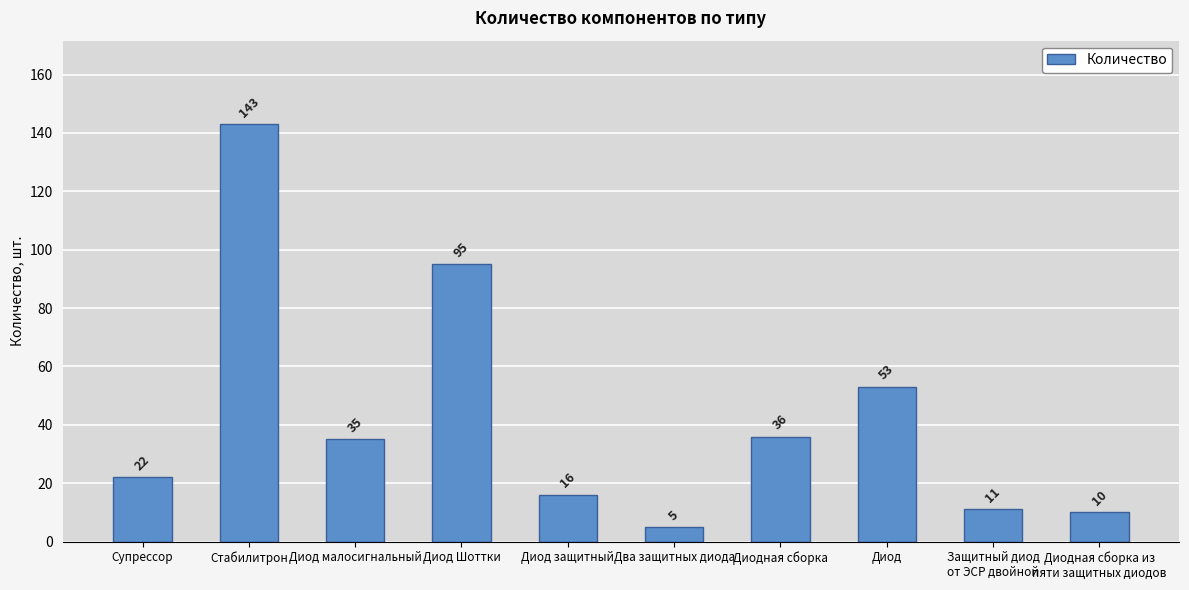

What is the ratio of the value at Два защитных диода to the value at Диод защитный?

0.3